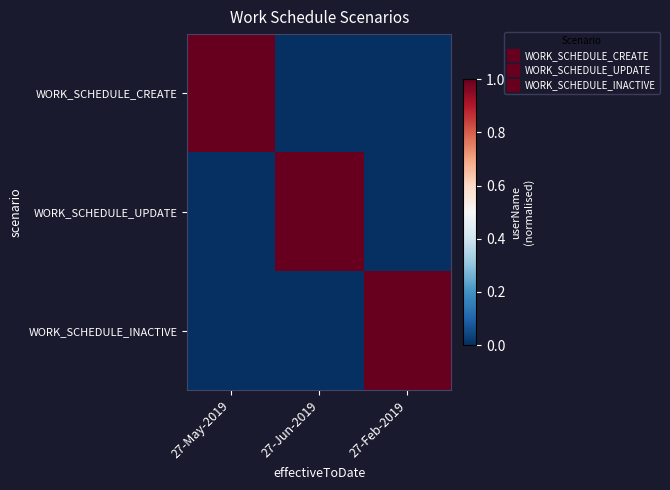

How many categories are shown in the chart?

3